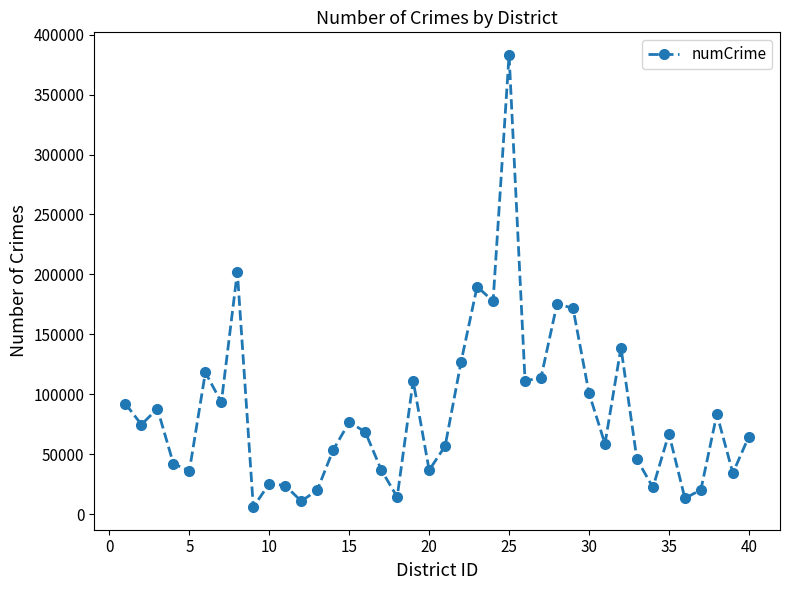

What is the value of the 22nd point from the left?

127164